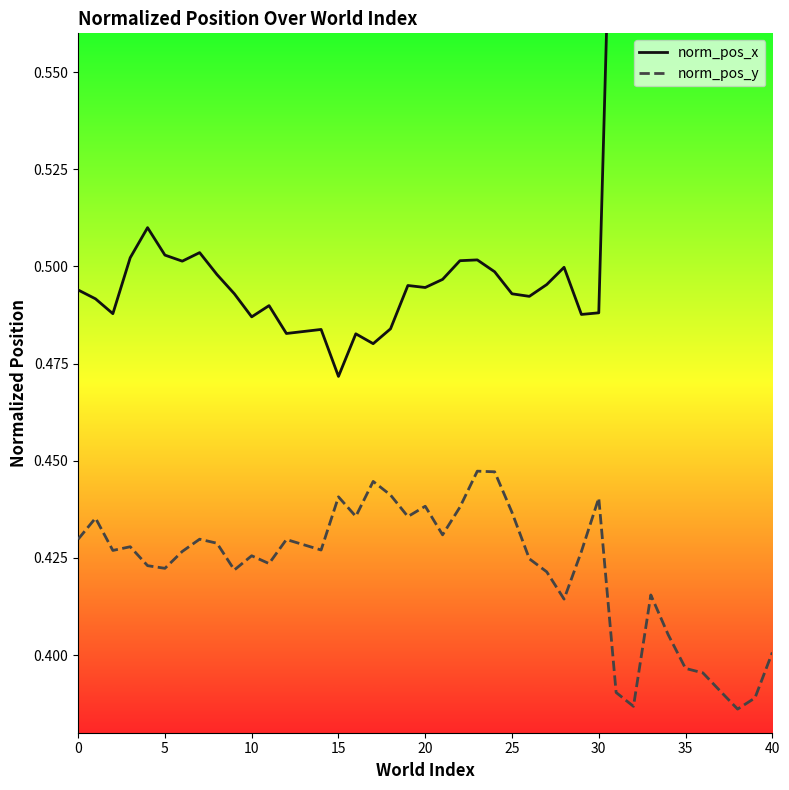

The norm_pos_y series shows 0.2 at 12. True or false?

False